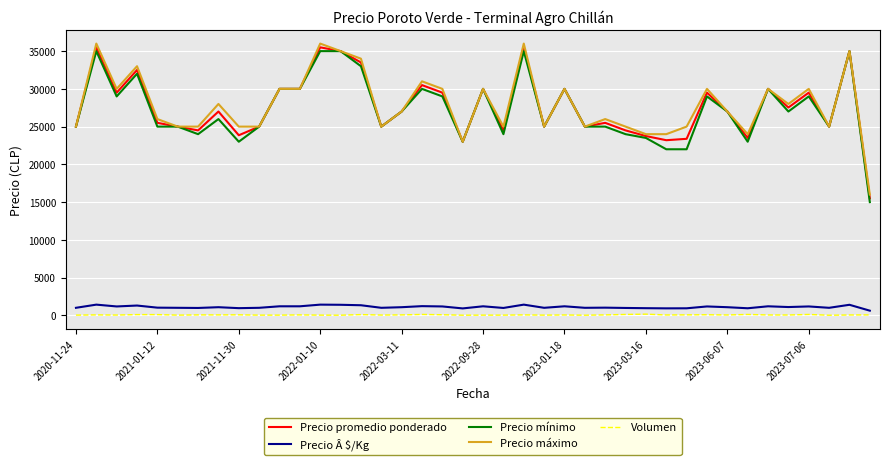

What is the maximum value shown in the chart?

36000